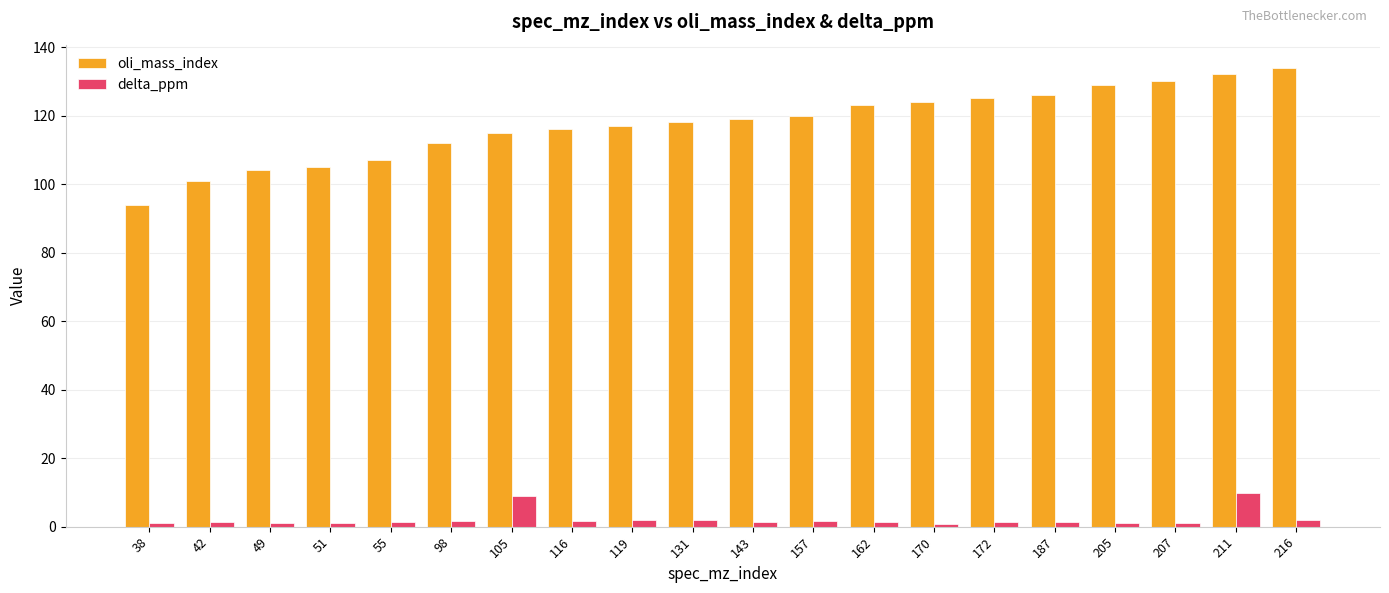

What is the sum of the oli_mass_index values at 211 and 216?

266.0